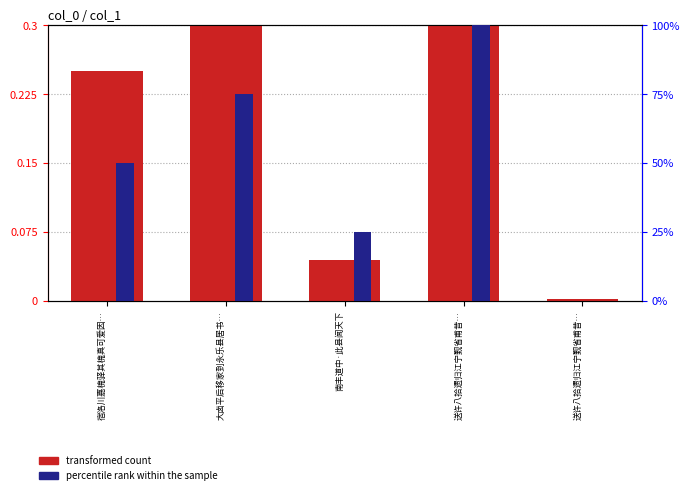

How many categories are shown in the chart?

5